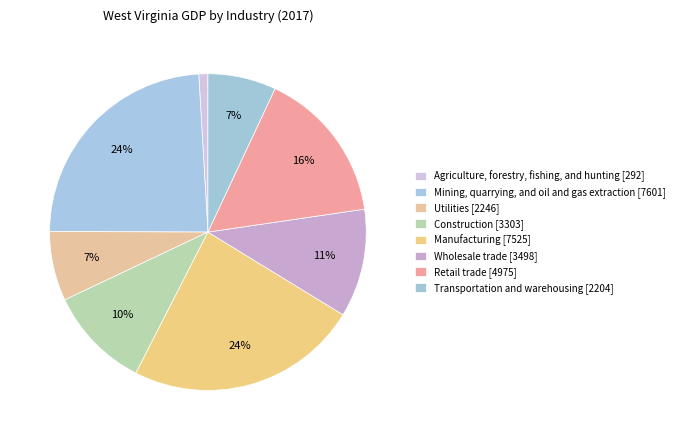

How many slices are in this pie chart?

8